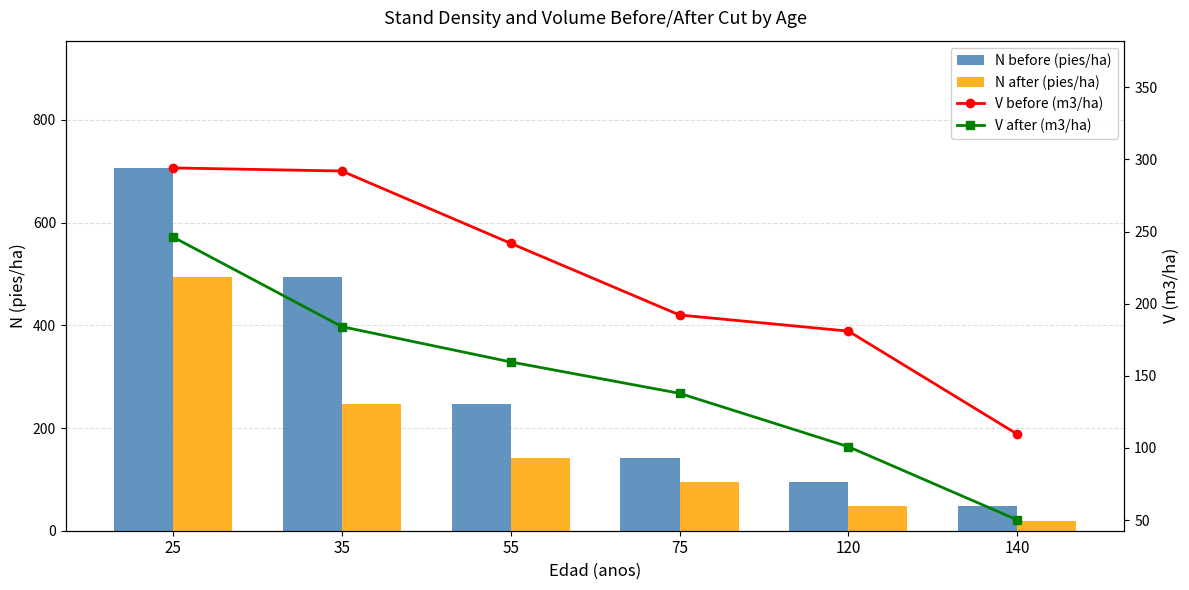

Reading left to right, list all the values displayed in this chart.

N before (pies/ha): 706.9	494.9	247.4	141.0	94.5	47.2
N after (pies/ha): 494.9	247.4	141.0	94.5	47.2	18.9
V before (m3/ha): 294.1	291.9	241.8	192.1	180.9	109.5
V after (m3/ha): 246.2	184.1	159.6	137.8	100.8	50.1